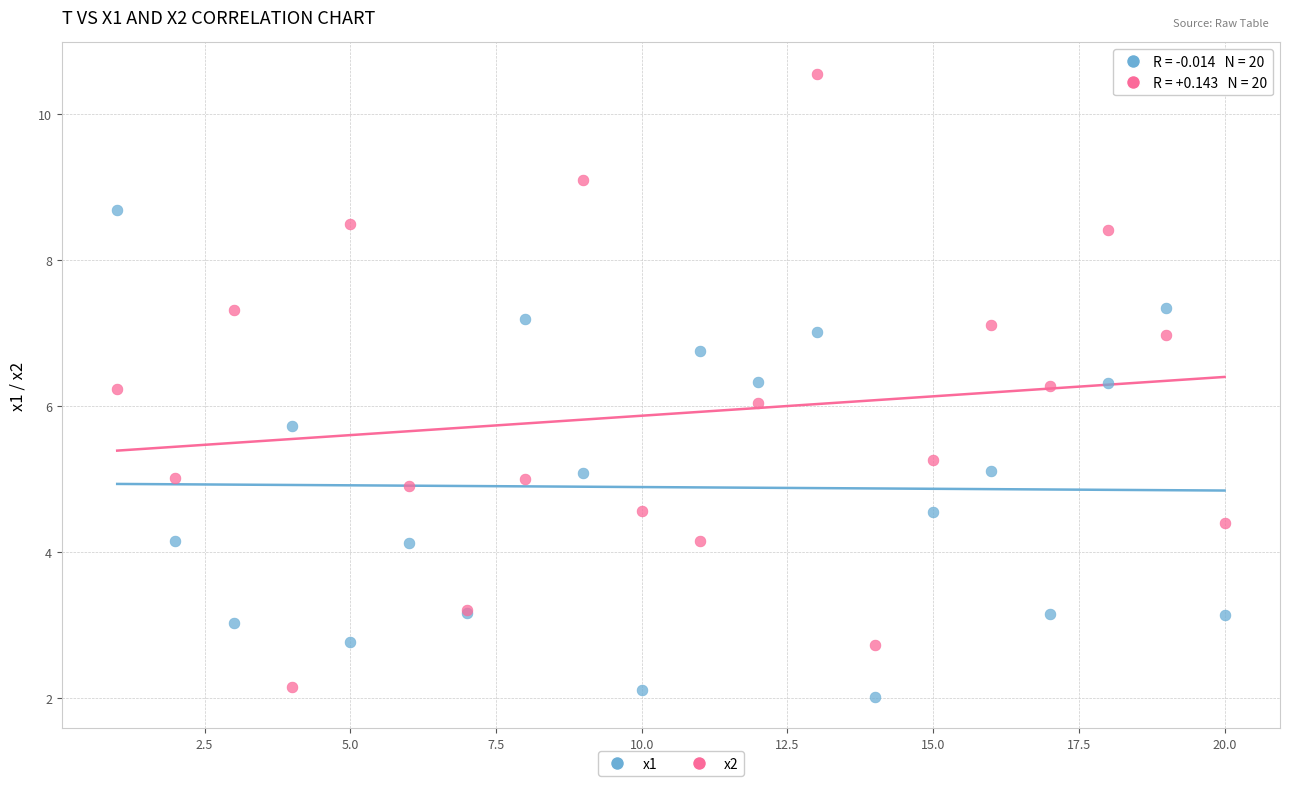

What is the X range (max minus min) for the scatter plot?

19.0